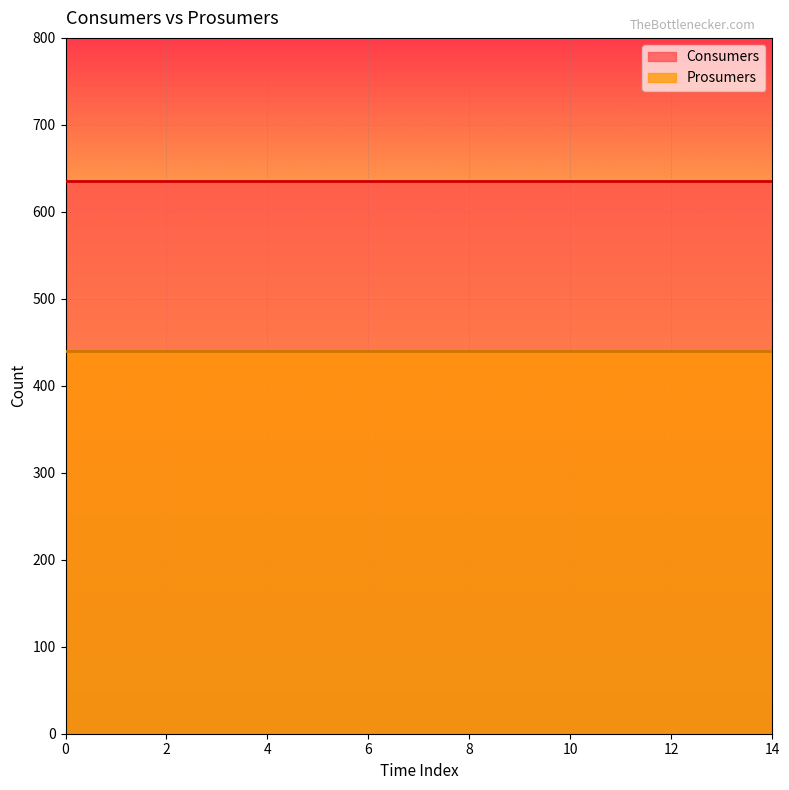

True or false: Prosumers and Consumers intersect in this chart.

False